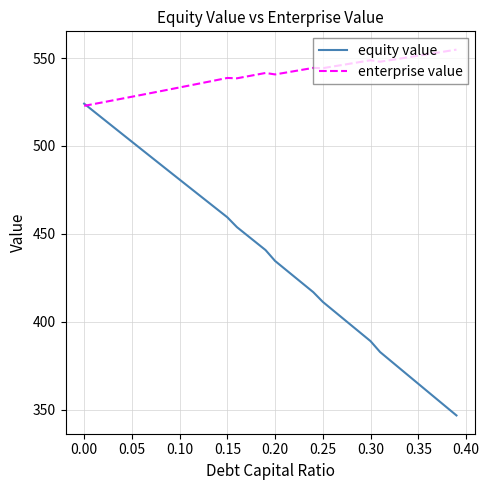

Which series has the largest total across all categories?

enterprise value